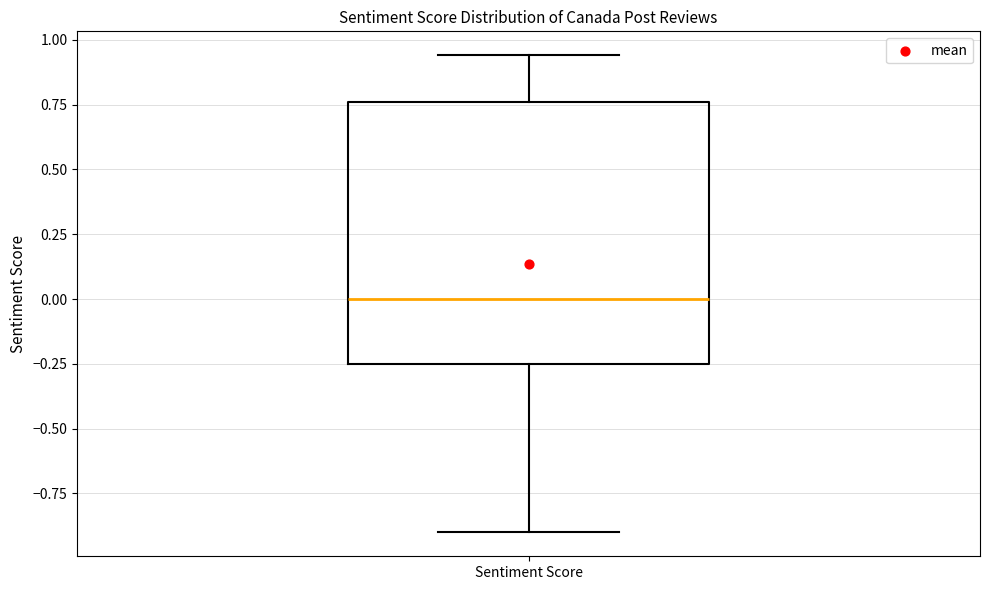

Transcribe this box plot: give where the median line is, the range the box spans, and where the two whiskers end, as read against the y-axis. The values are not printed on the chart, so give them approximately, as read against the axis.

median 0.00, box -0.25 to 0.75, whiskers -0.90 to 0.95